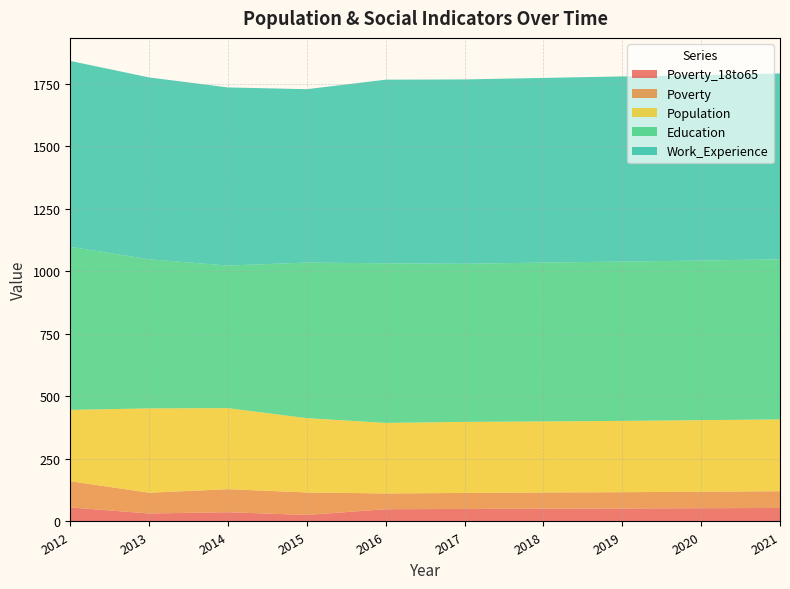

Reading left to right, list all the values displayed in this chart.

Population: 2012=285	2013=337	2014=324	2015=297	2016=282	2017=284	2018=284	2019=285	2020=286	2021=287
Work_Experience: 2012=743	2013=727	2014=712	2015=693	2016=734	2017=737	2018=738	2019=740	2020=741	2021=743
Education: 2012=652	2013=596	2014=570	2015=622	2016=638	2017=632	2018=635	2019=637	2020=638	2021=640
Poverty: 2012=105	2013=83	2014=92	2015=90	2016=63	2017=64	2018=65	2019=65	2020=66	2021=67
Poverty_18to65: 2012=56	2013=32	2014=37	2015=26	2016=49	2017=50	2018=51	2019=52	2020=53	2021=54